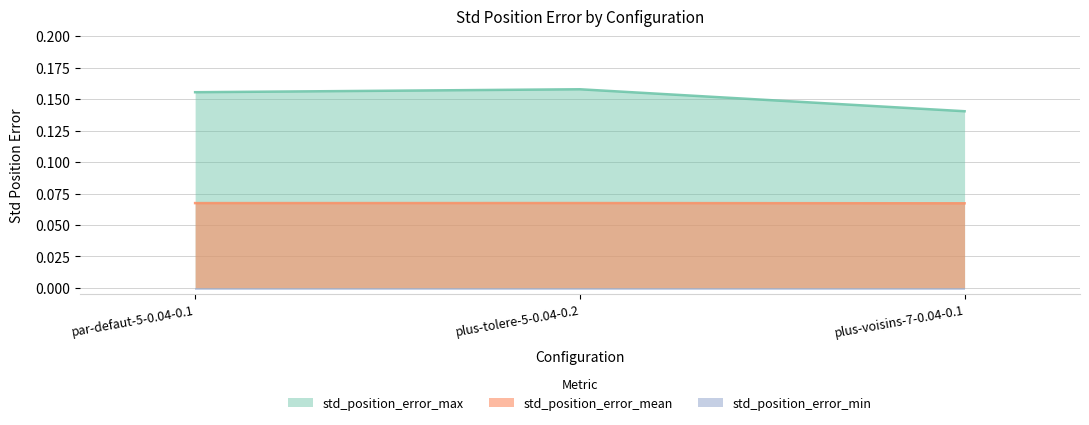

Which series has the largest total across all categories?

std_position_error_max